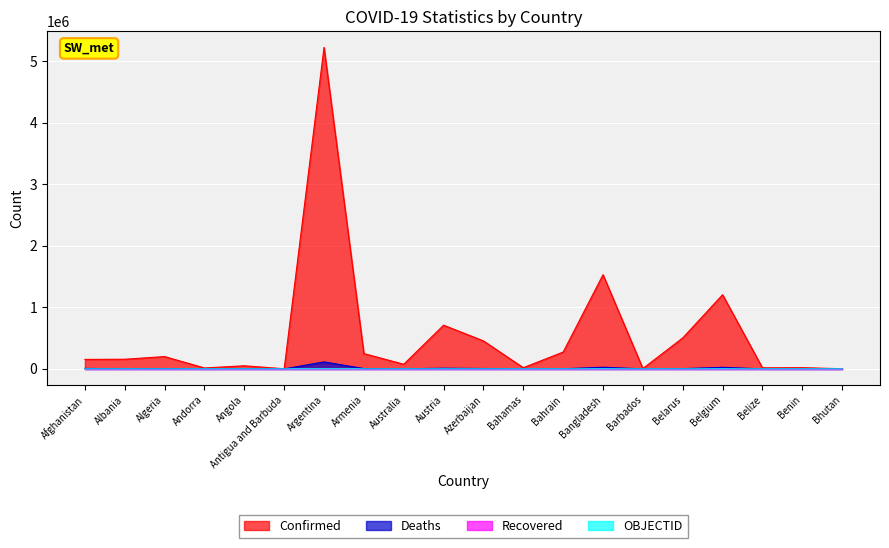

How many categories are shown in the chart?

20